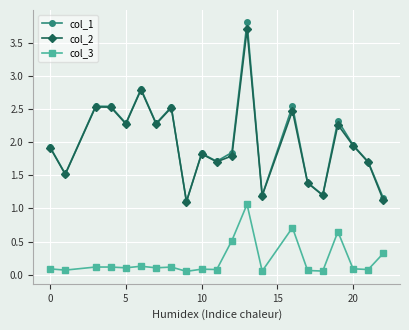

True or false: col_2 and col_3 intersect in this chart.

False